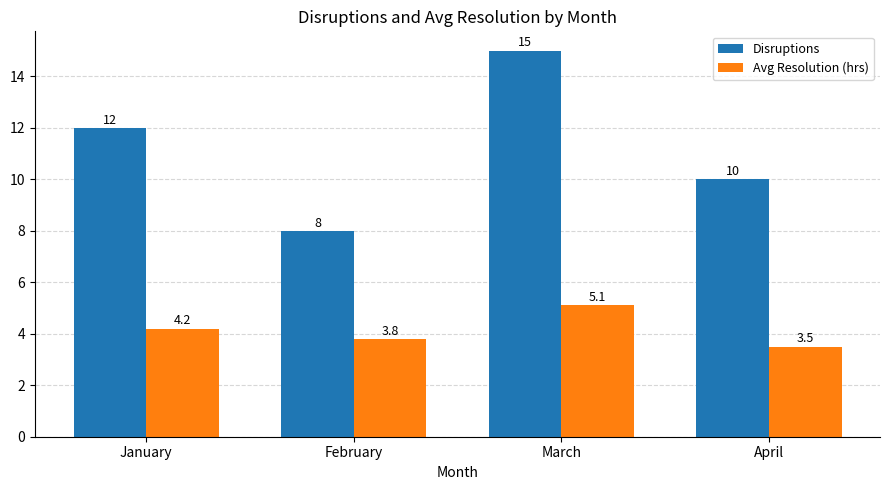

Reading left to right, extract all data points from this chart.

Disruptions: 12.0	8.0	15.0	10.0
Avg Resolution (hrs): 4.2	3.8	5.1	3.5